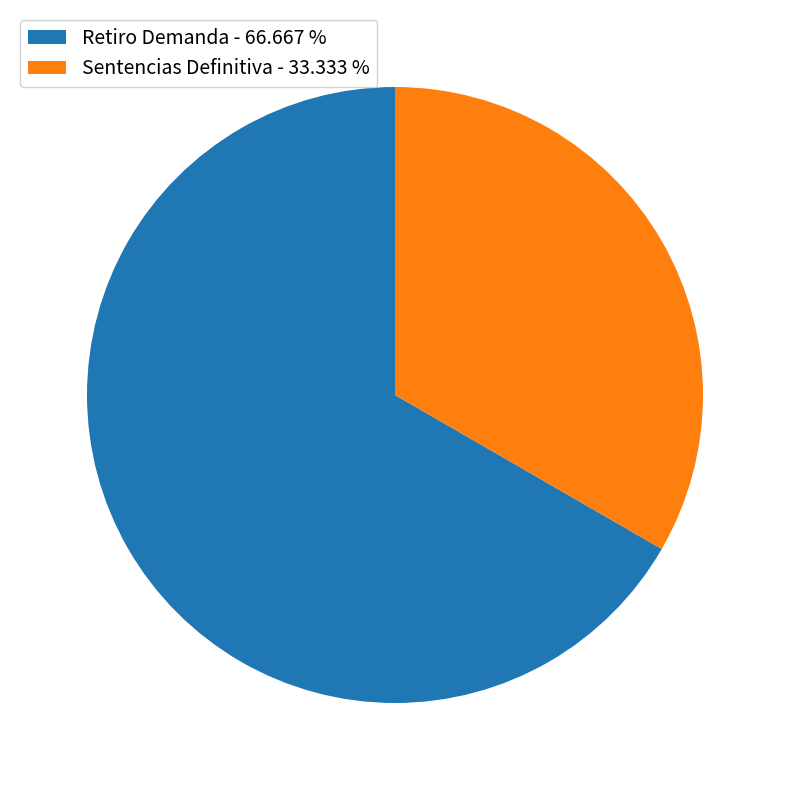

Is there a majority slice in this chart?

Yes